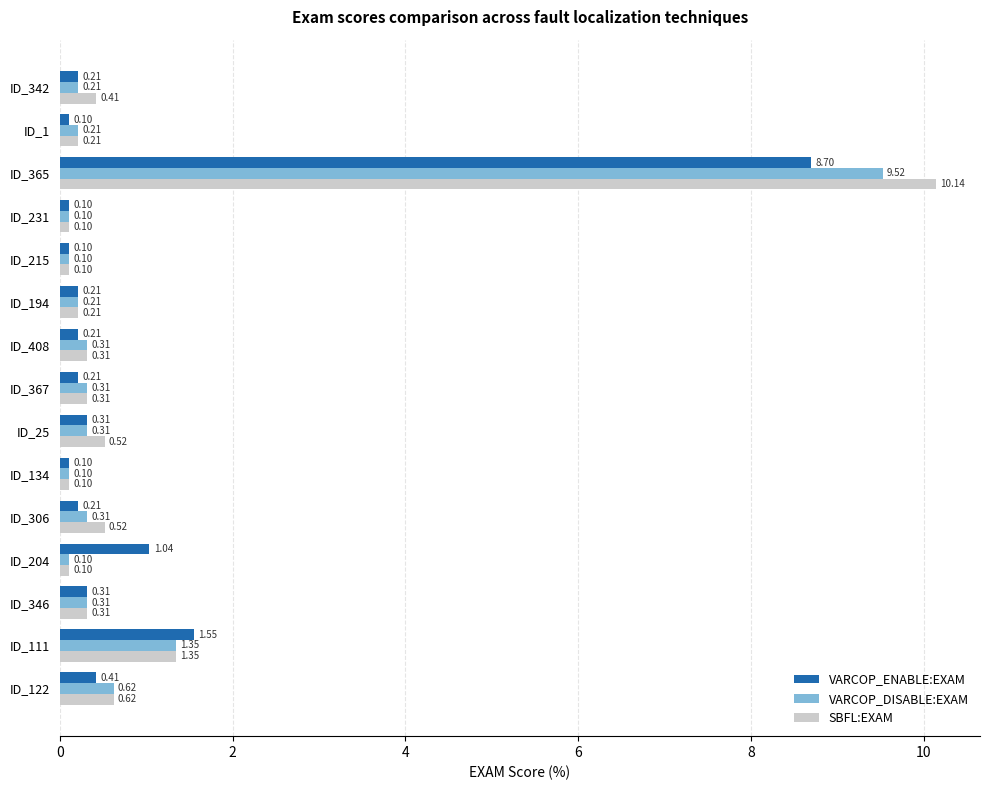

Where is VARCOP_ENABLE:EXAM nearest to the value 4?

ID_111